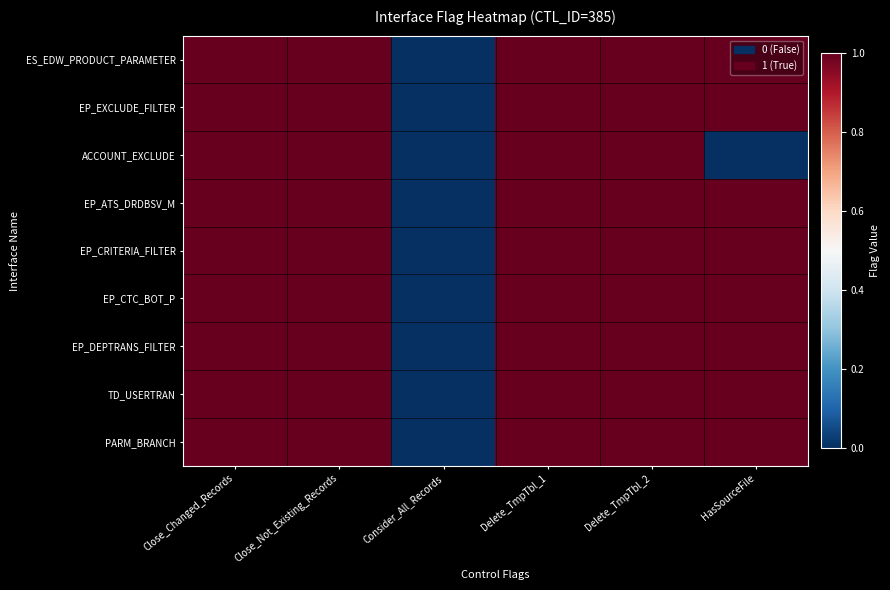

Reading left to right, extract all data points from this chart.

ES_EDW_PRODUCT_PARAMETER: Close_Changed_Records=1	Close_Not_Existing_Records=1	Consider_All_Records=0	Delete_TmpTbl_1=1	Delete_TmpTbl_2=1	HasSourceFile=1
EP_EXCLUDE_FILTER: Close_Changed_Records=1	Close_Not_Existing_Records=1	Consider_All_Records=0	Delete_TmpTbl_1=1	Delete_TmpTbl_2=1	HasSourceFile=1
ACCOUNT_EXCLUDE: Close_Changed_Records=1	Close_Not_Existing_Records=1	Consider_All_Records=0	Delete_TmpTbl_1=1	Delete_TmpTbl_2=1	HasSourceFile=0
EP_ATS_DRDBSV_M: Close_Changed_Records=1	Close_Not_Existing_Records=1	Consider_All_Records=0	Delete_TmpTbl_1=1	Delete_TmpTbl_2=1	HasSourceFile=1
EP_CRITERIA_FILTER: Close_Changed_Records=1	Close_Not_Existing_Records=1	Consider_All_Records=0	Delete_TmpTbl_1=1	Delete_TmpTbl_2=1	HasSourceFile=1
EP_CTC_BOT_P: Close_Changed_Records=1	Close_Not_Existing_Records=1	Consider_All_Records=0	Delete_TmpTbl_1=1	Delete_TmpTbl_2=1	HasSourceFile=1
EP_DEPTRANS_FILTER: Close_Changed_Records=1	Close_Not_Existing_Records=1	Consider_All_Records=0	Delete_TmpTbl_1=1	Delete_TmpTbl_2=1	HasSourceFile=1
TD_USERTRAN: Close_Changed_Records=1	Close_Not_Existing_Records=1	Consider_All_Records=0	Delete_TmpTbl_1=1	Delete_TmpTbl_2=1	HasSourceFile=1
PARM_BRANCH: Close_Changed_Records=1	Close_Not_Existing_Records=1	Consider_All_Records=0	Delete_TmpTbl_1=1	Delete_TmpTbl_2=1	HasSourceFile=1